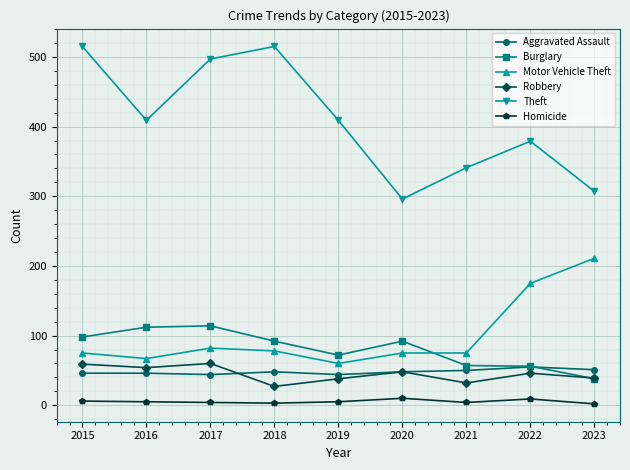

True or false: Burglary and Theft intersect in this chart.

False